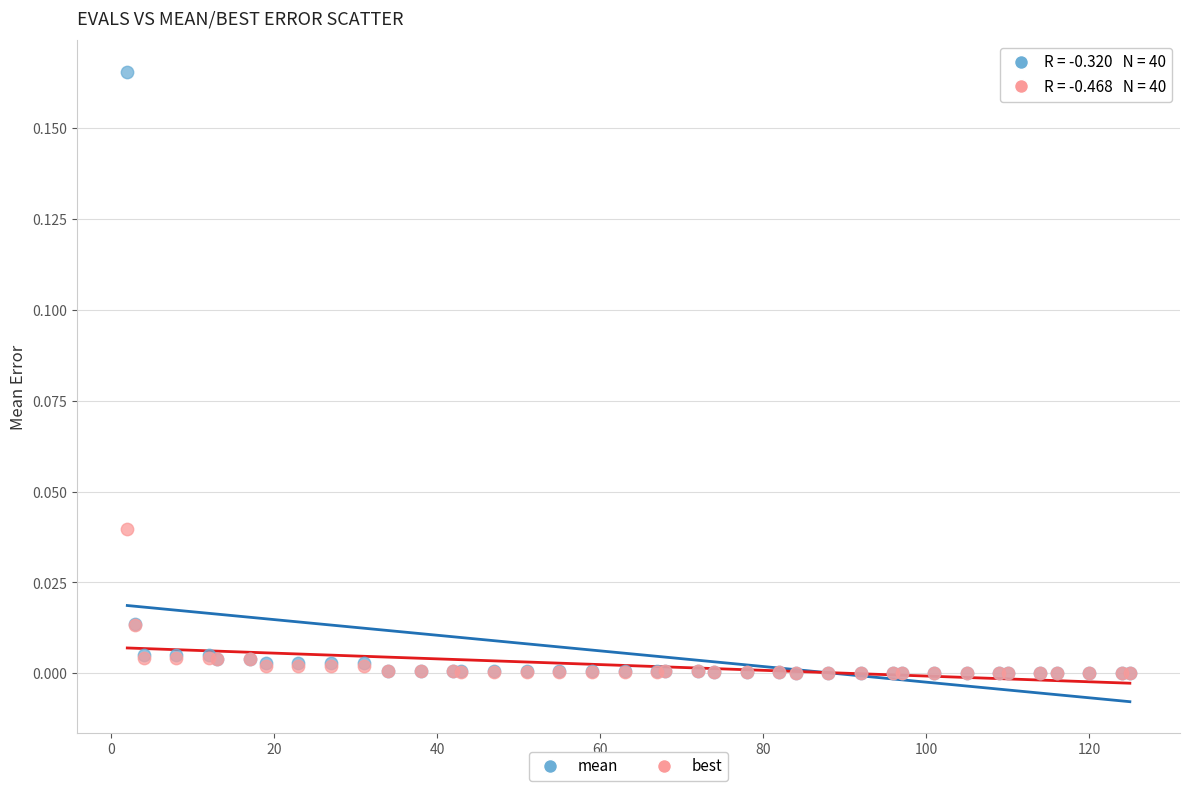

What are all the series names shown in the legend?

mean, best